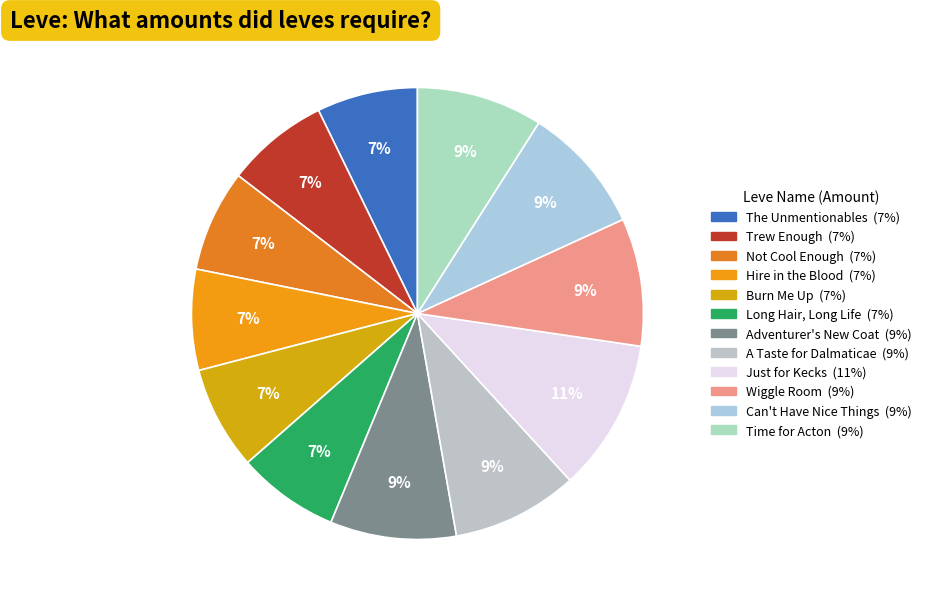

Which slice is the largest?

Just for Kecks